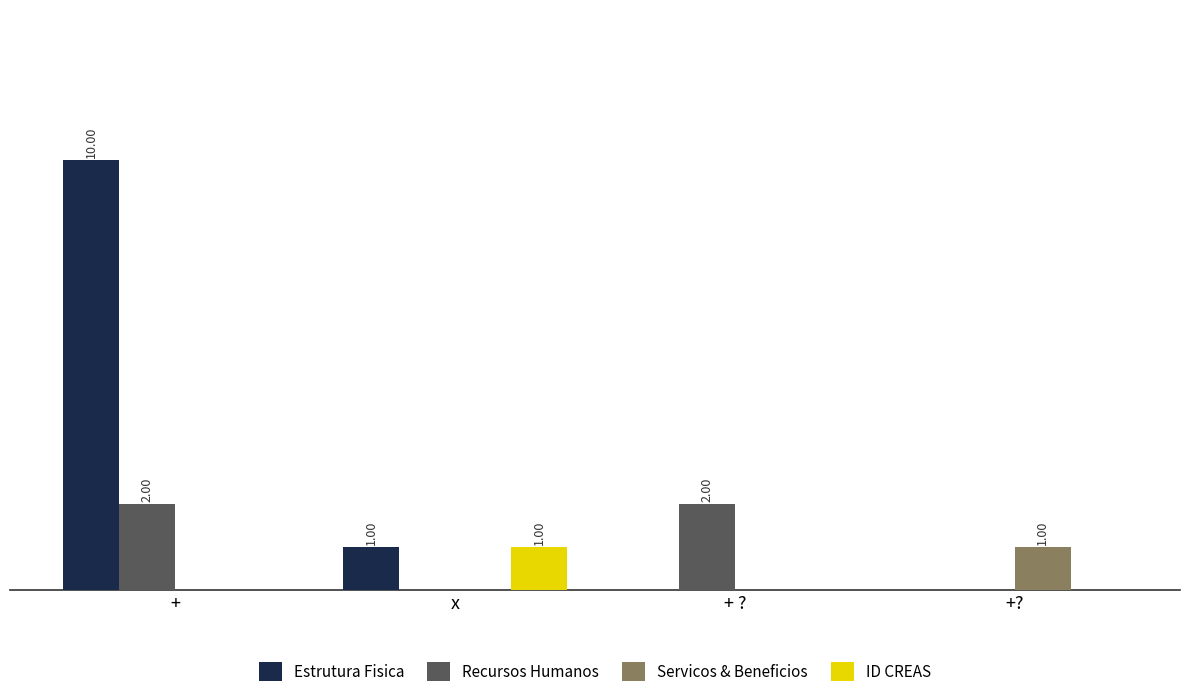

What are all the series names shown in the legend?

Estrutura Fisica, Recursos Humanos, Servicos & Beneficios, ID CREAS